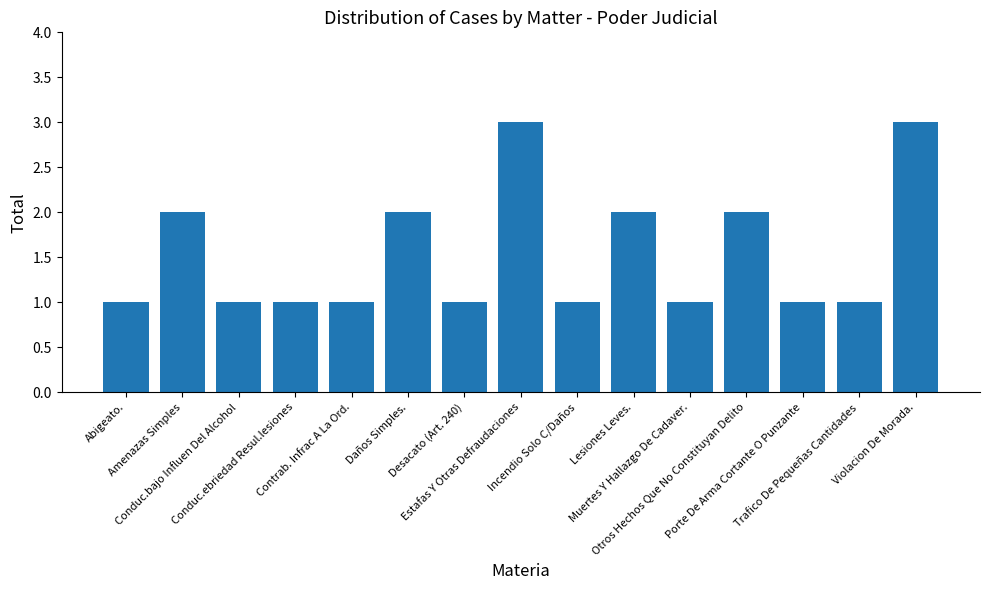

Are the bars horizontal?

No